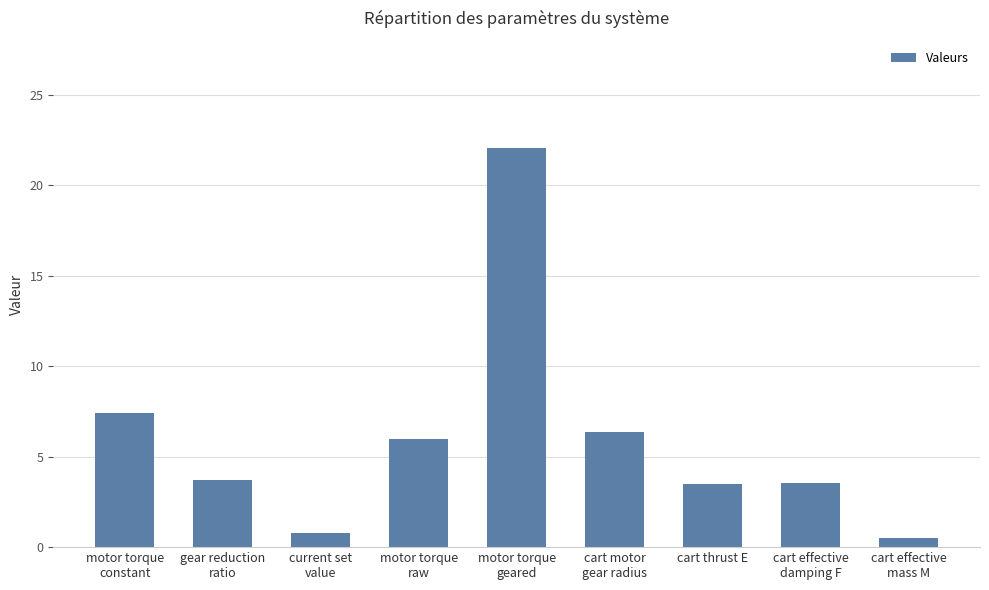

Which label corresponds to the smallest value in the chart?

cart effective
mass M